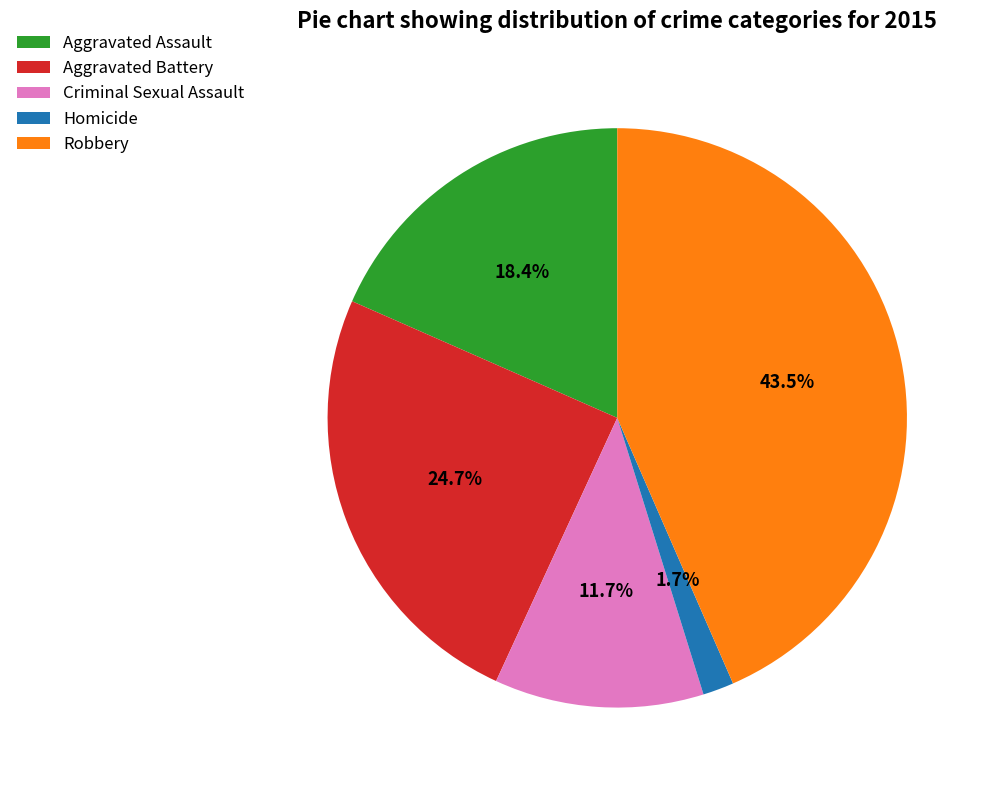

Is Criminal Sexual Assault the majority of the pie?

No